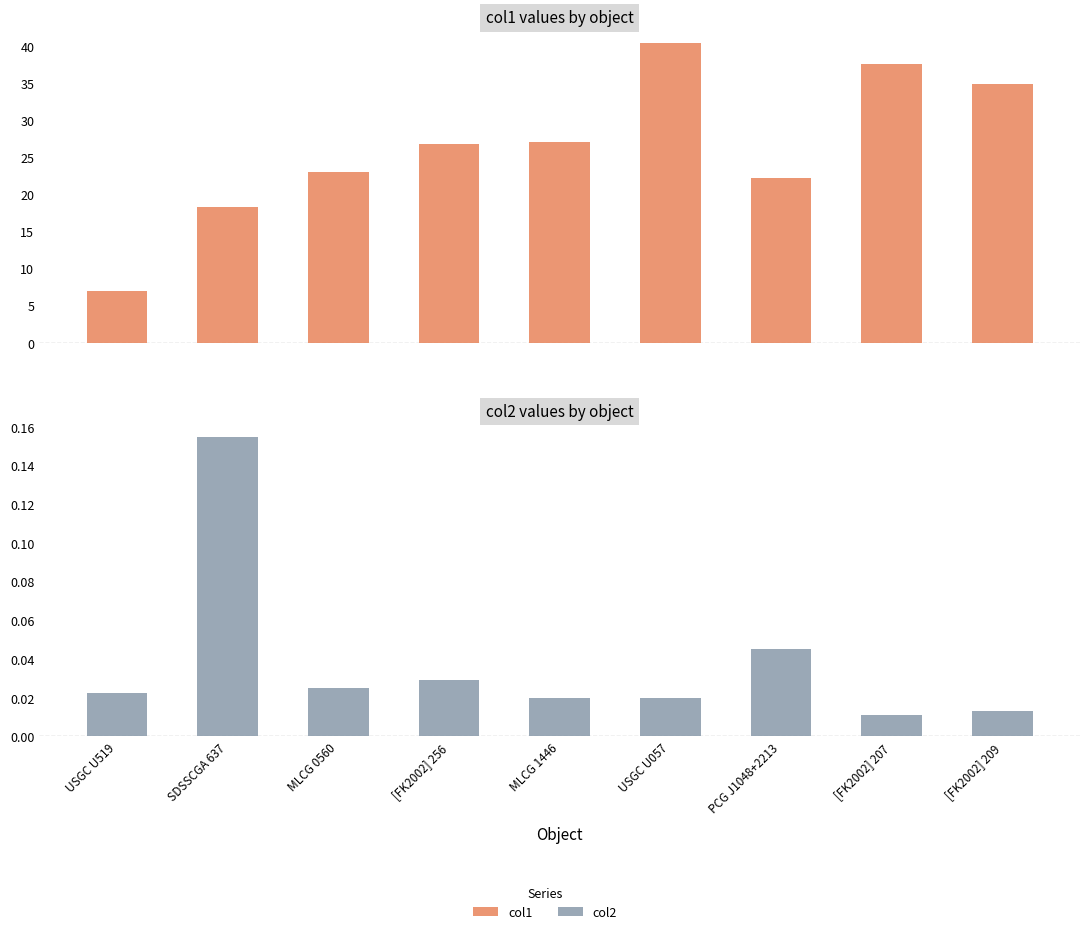

The value of col2 at [FK2002] 207 is 0.0. True or false?

True